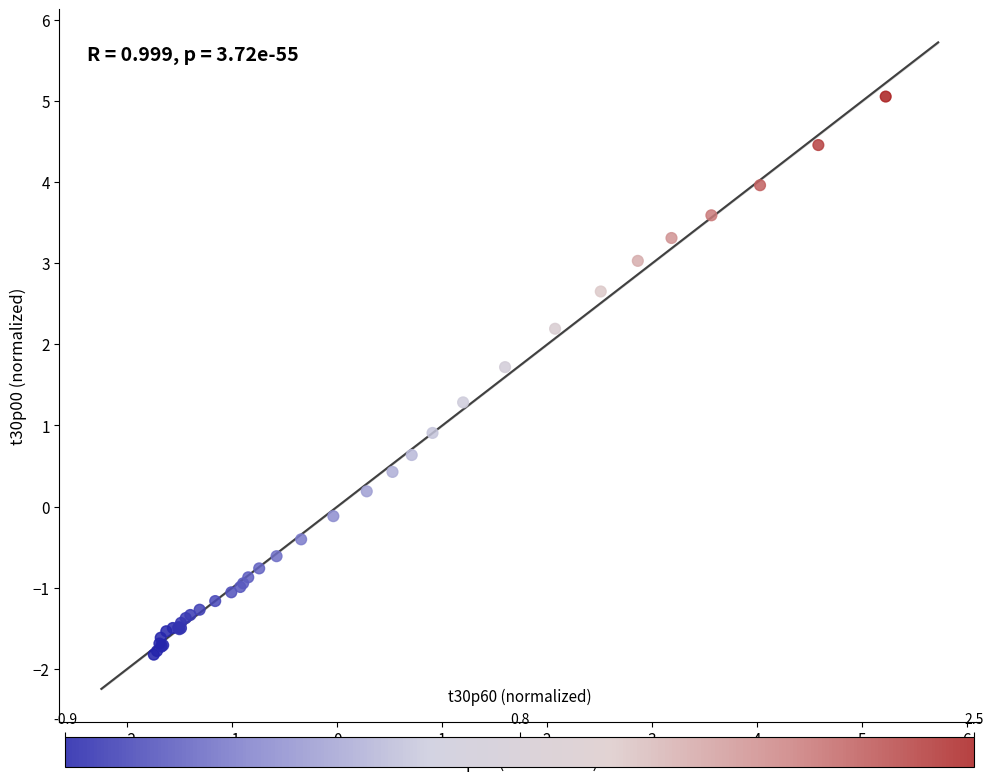

What Y value in the scatter plot is closest to 1?

0.9